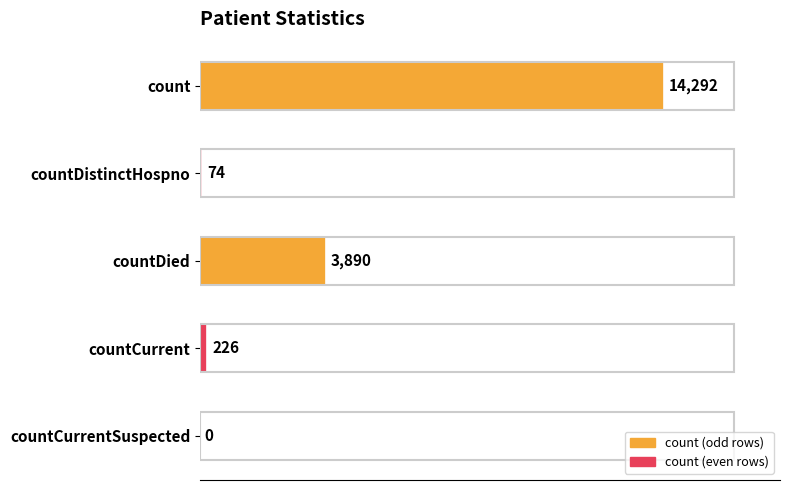

The chart shows a value of 6326 at countDied. True or false?

False